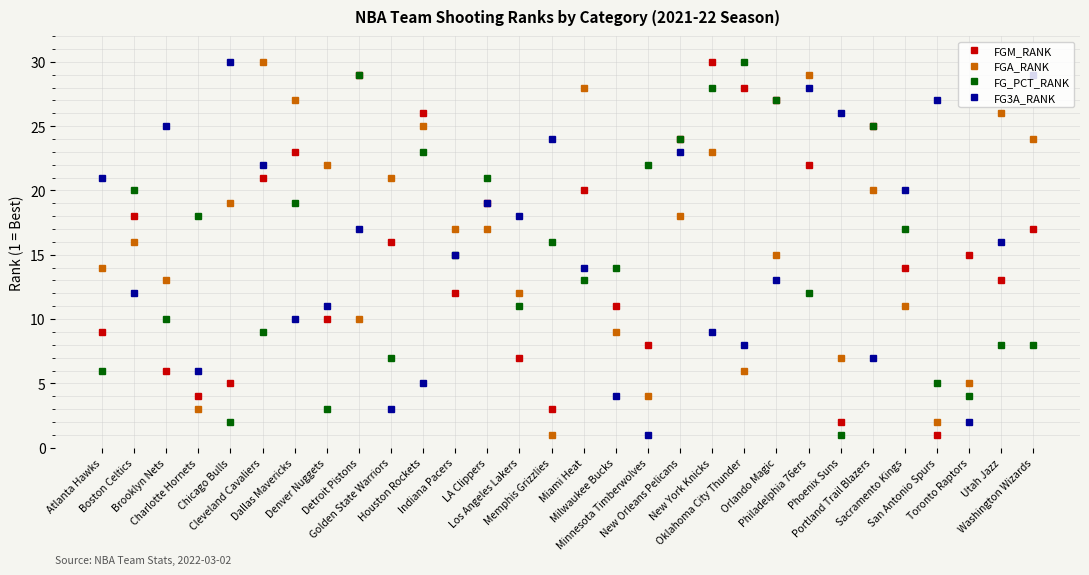

What are all the series names shown in the legend?

FGM_RANK, FGA_RANK, FG_PCT_RANK, FG3A_RANK